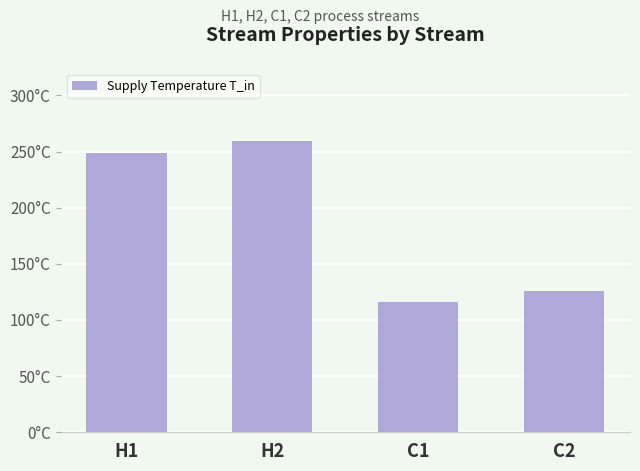

List the labels in order of value, largest first.

H2, H1, C2, C1